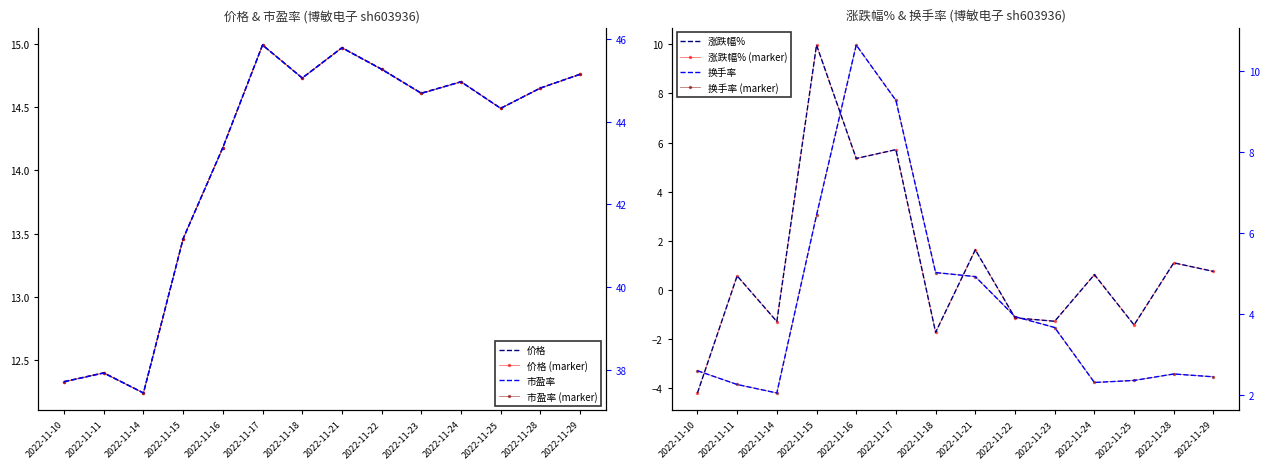

True or false: 市盈率 has a value of 16.8 at 2022-11-11.

False